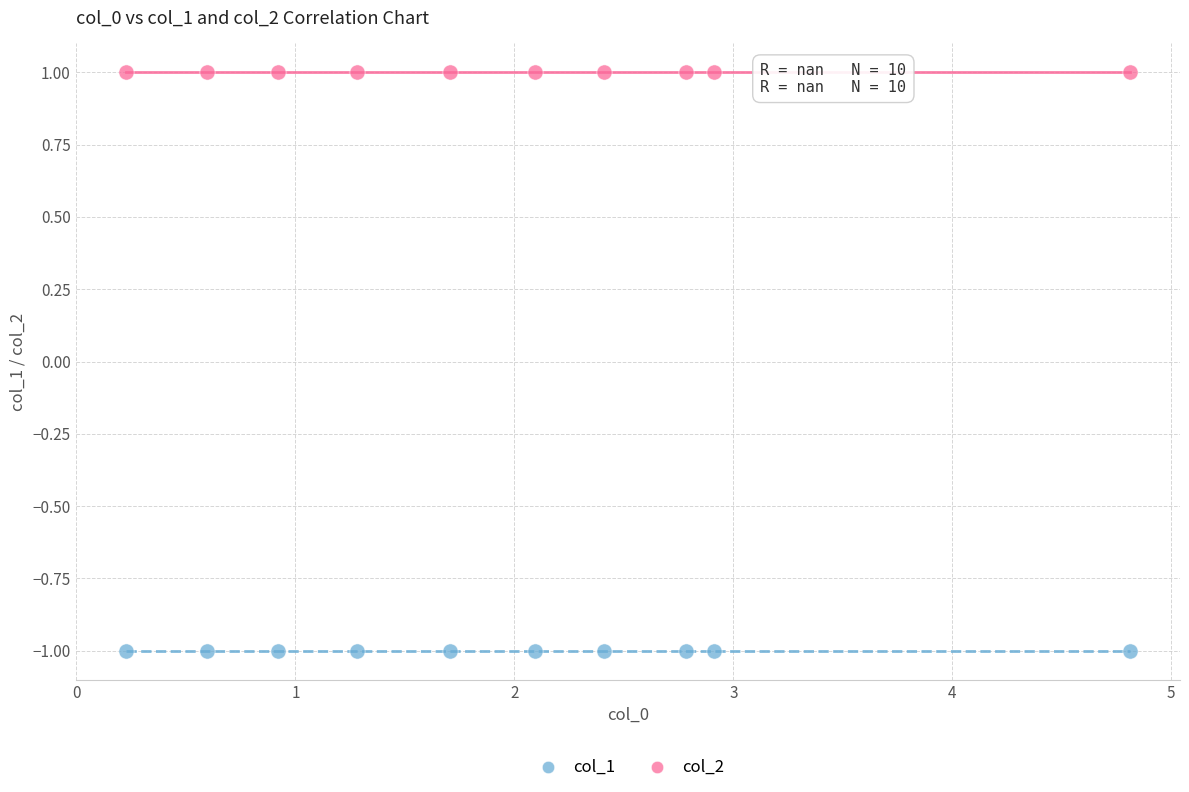

Which series contains the lowest Y value?

col_1